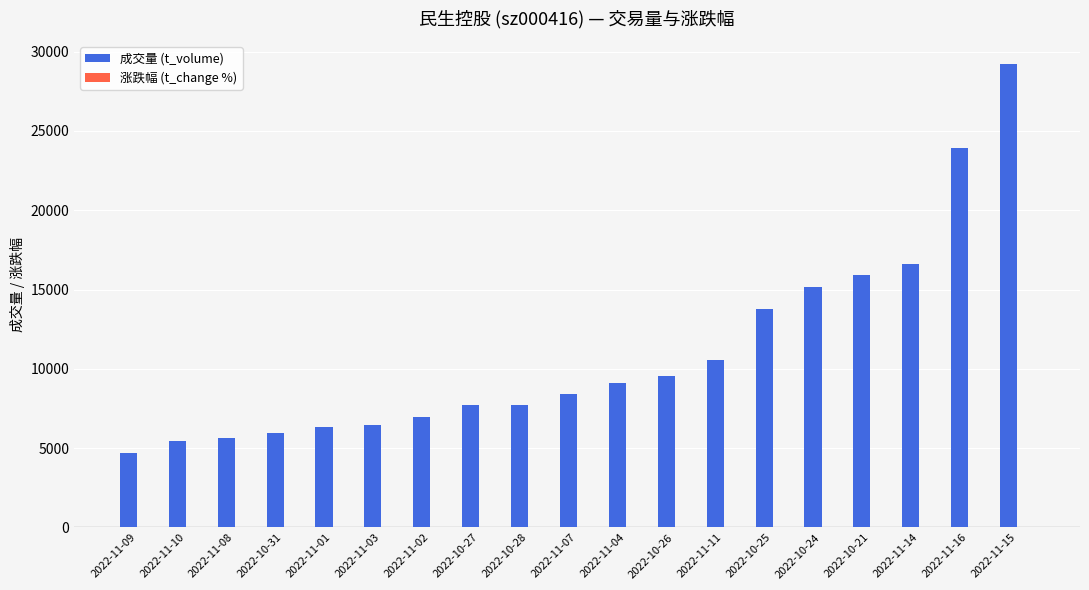

At which category does the chart reach its peak across all series?

2022-11-15